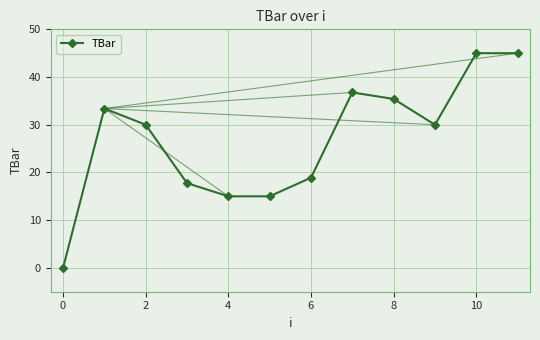

What is the sum of all values?

322.2